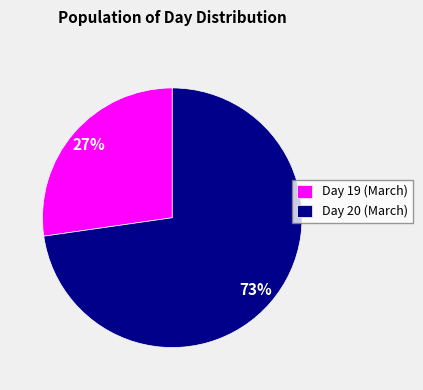

Rank the categories by value from lowest to highest.

Day 19 (March), Day 20 (March)